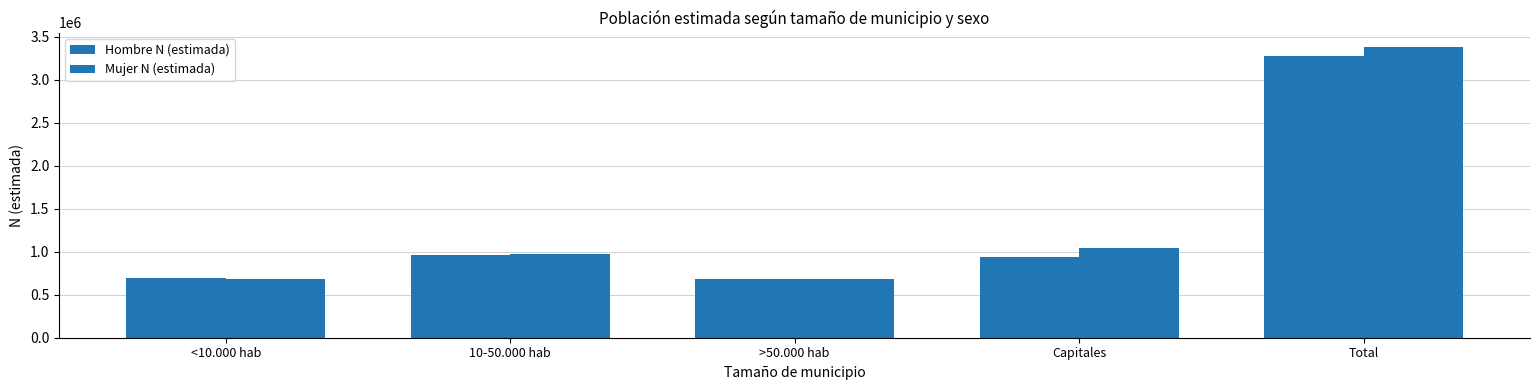

How many series are shown in this chart?

2